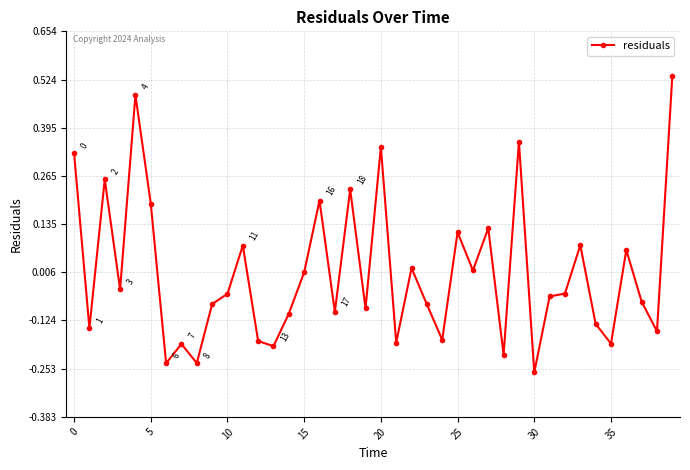

True or false: there are more than 2 points higher than both neighbors.

True